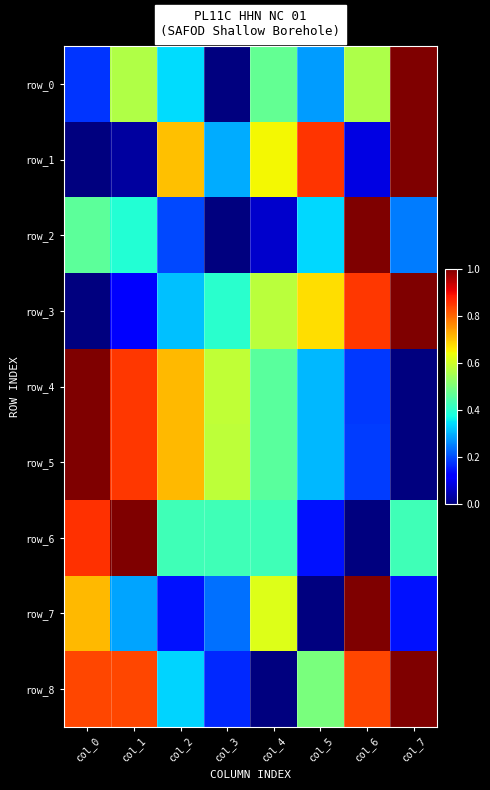

At which label does row_2 reach its peak?

col_6